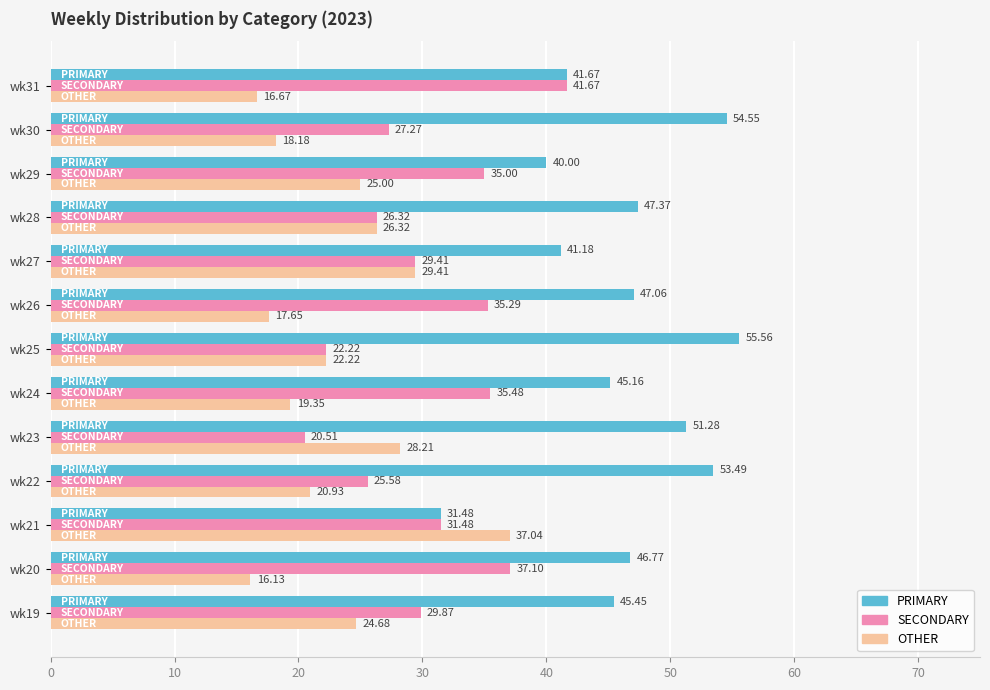

List the labels in order of OTHER value, largest first.

wk21, wk27, wk23, wk28, wk29, wk19, wk25, wk22, wk24, wk30, wk26, wk31, wk20